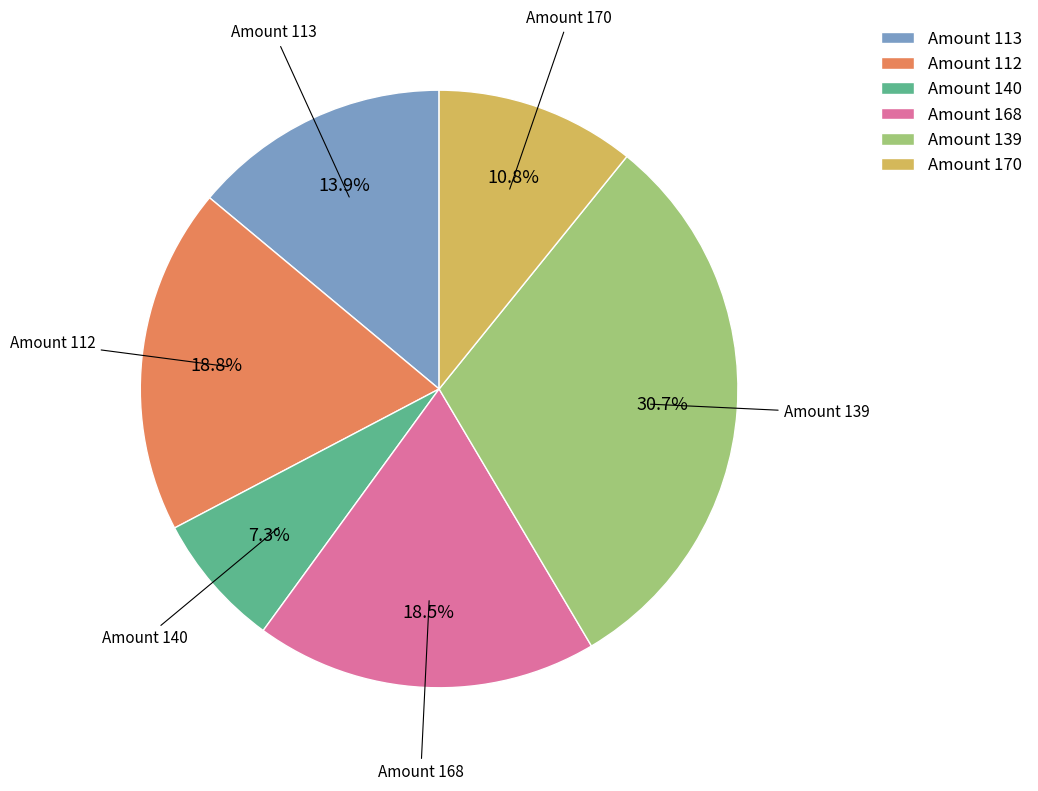

Which has a higher value, Amount 139 or Amount 140?

Amount 139